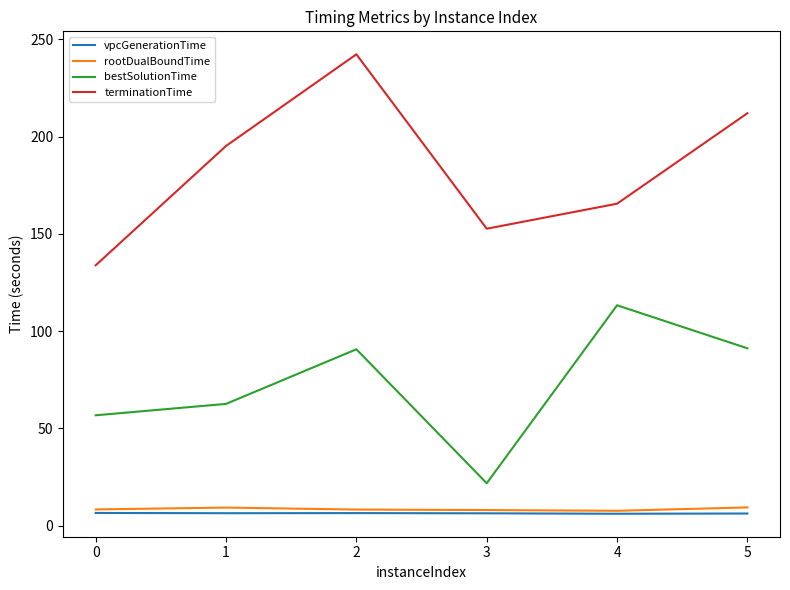

Between 2 and 5, which series saw the biggest shift?

terminationTime